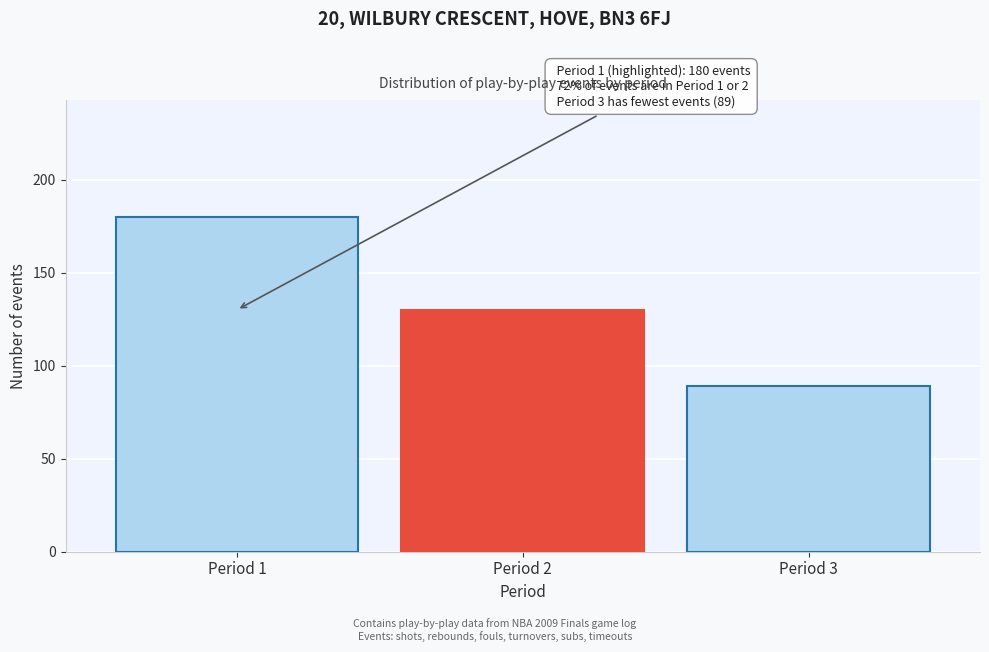

Reading left to right, transcribe all the data shown in this chart.

Period 1=180	Period 2=130	Period 3=89